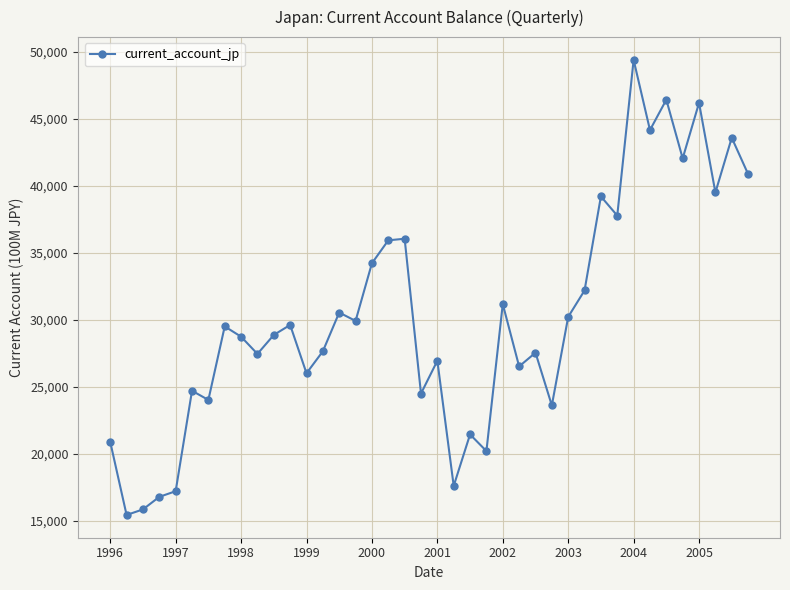

What is the minimum value shown in the chart?

15444.8